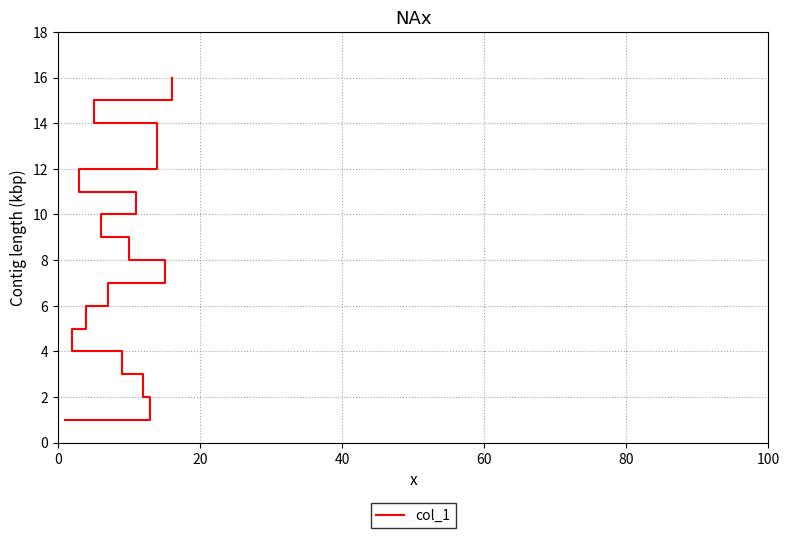

True or false: there are more than 0 points higher than both neighbors.

False